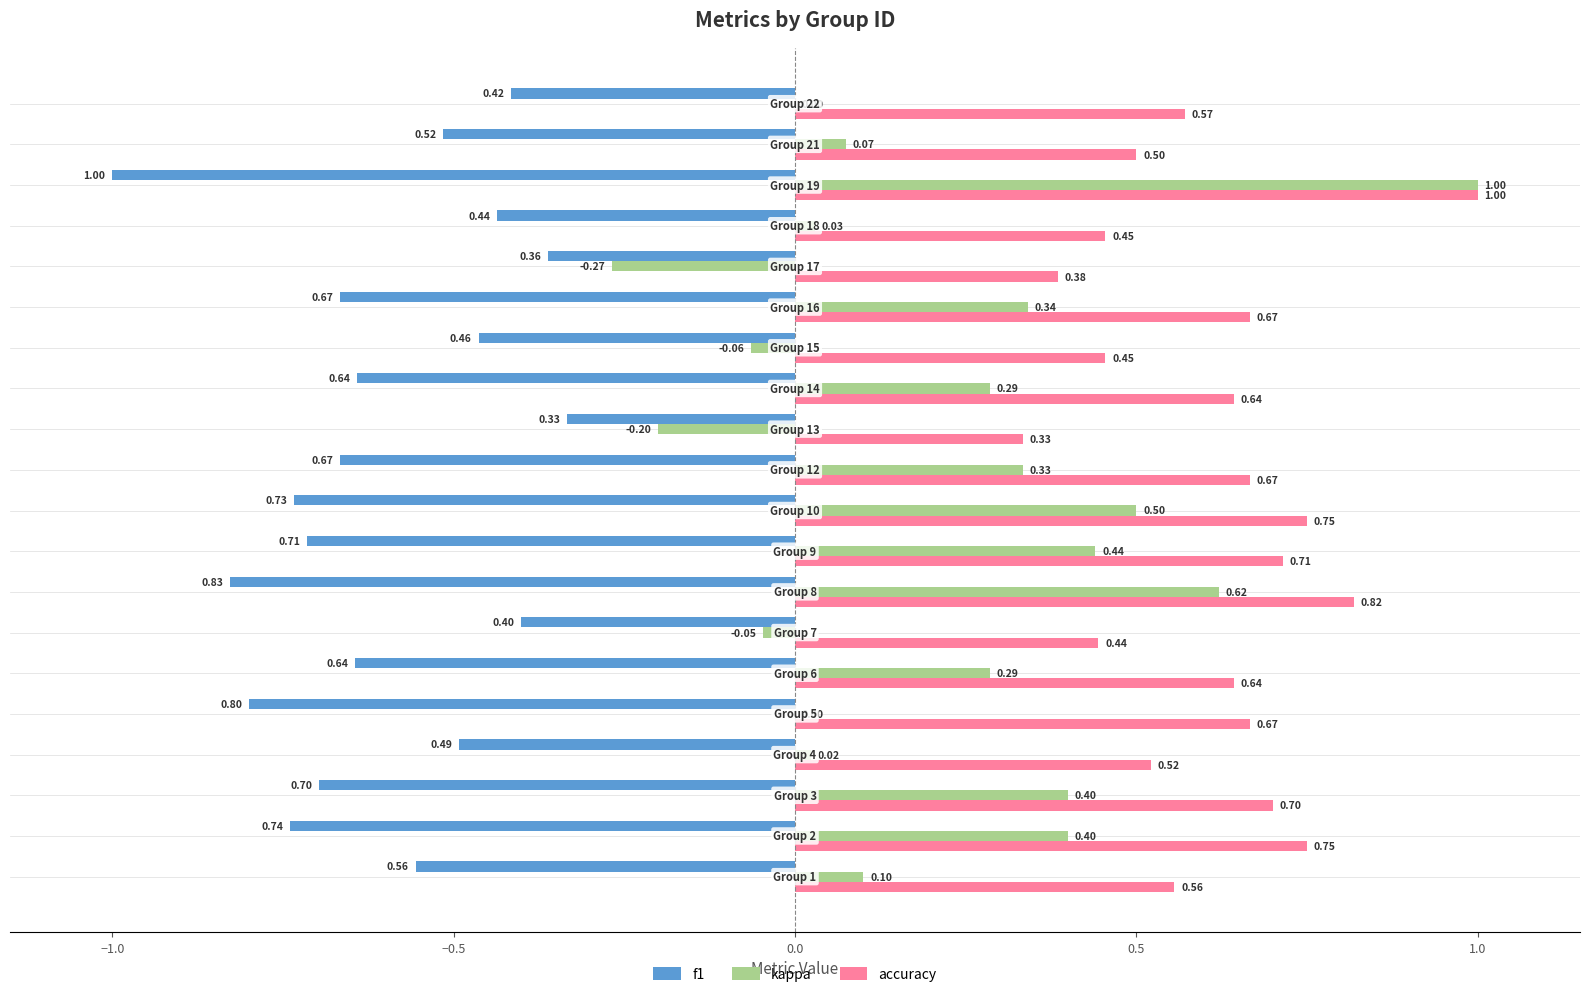

What is the sum of all f1 values?

-12.1